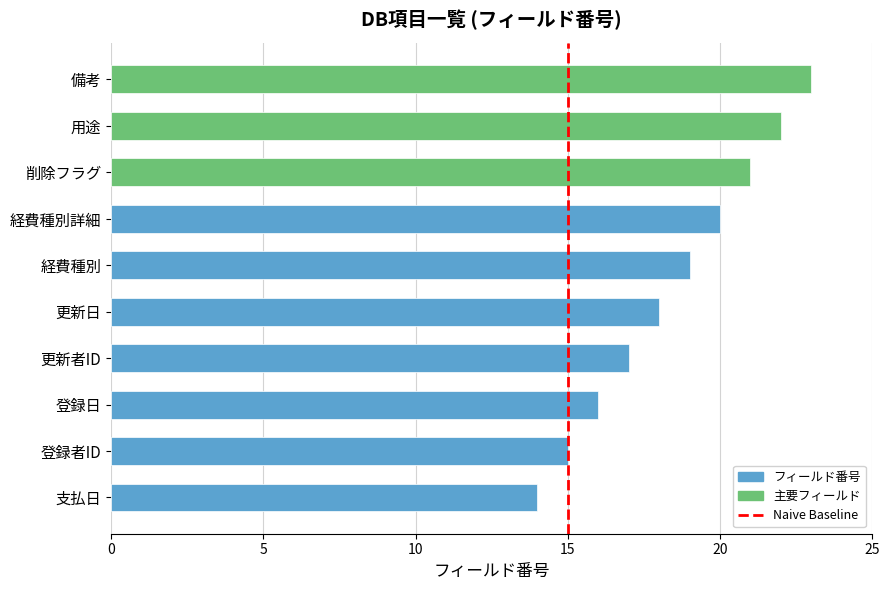

Between 更新者ID and 経費種別, which is larger?

経費種別